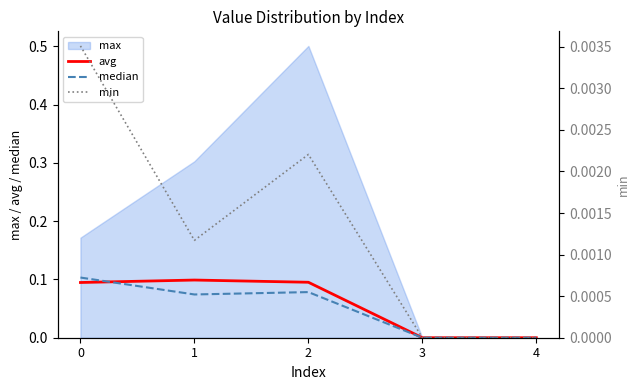

Count the min values in the range 0 to 1.

5